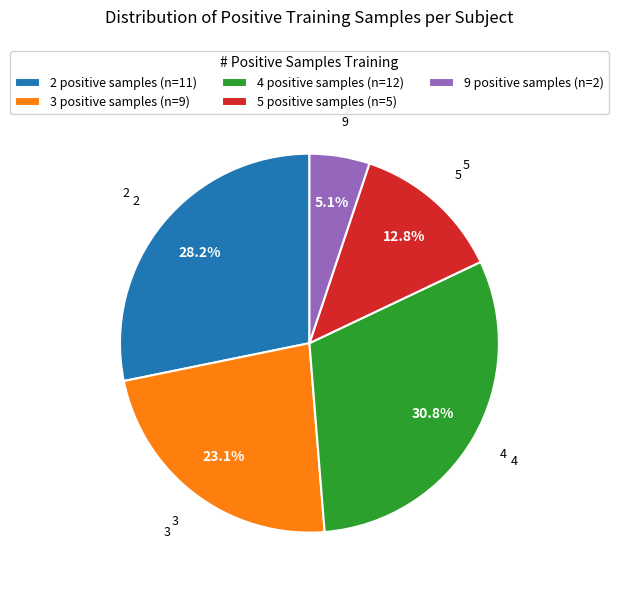

How many segments does this pie chart have?

5